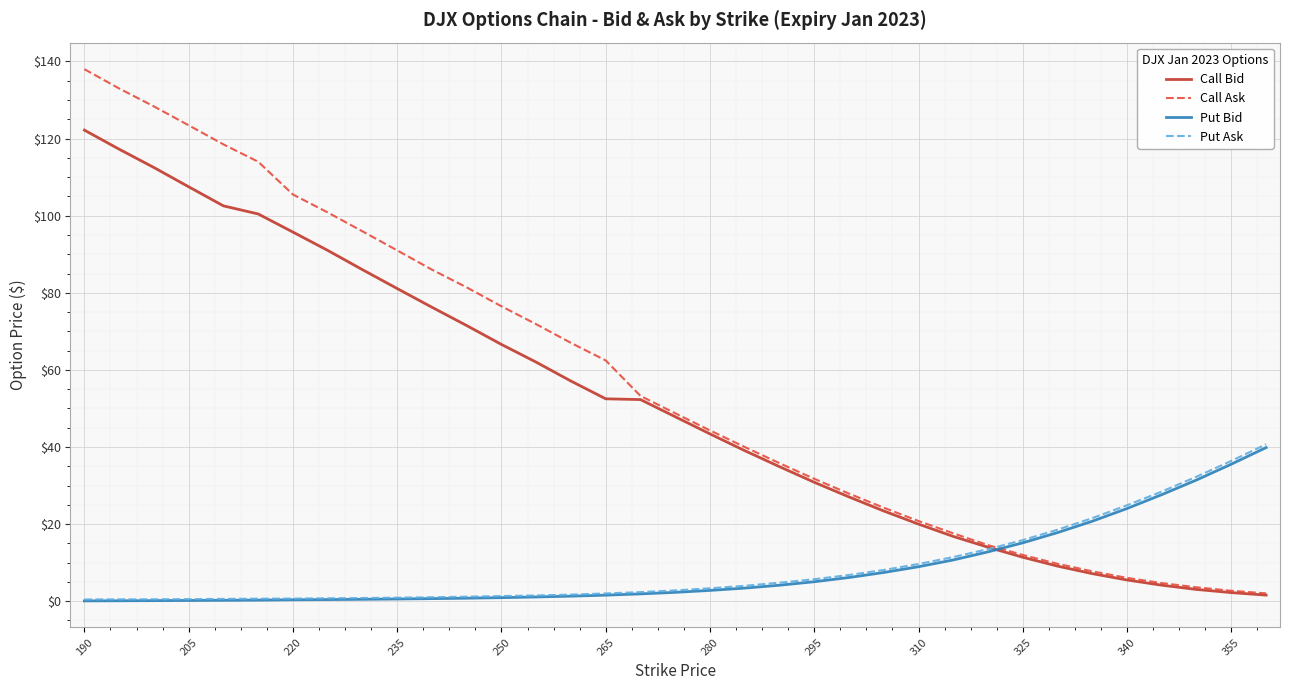

What is the maximum value for Call Ask?

138.0